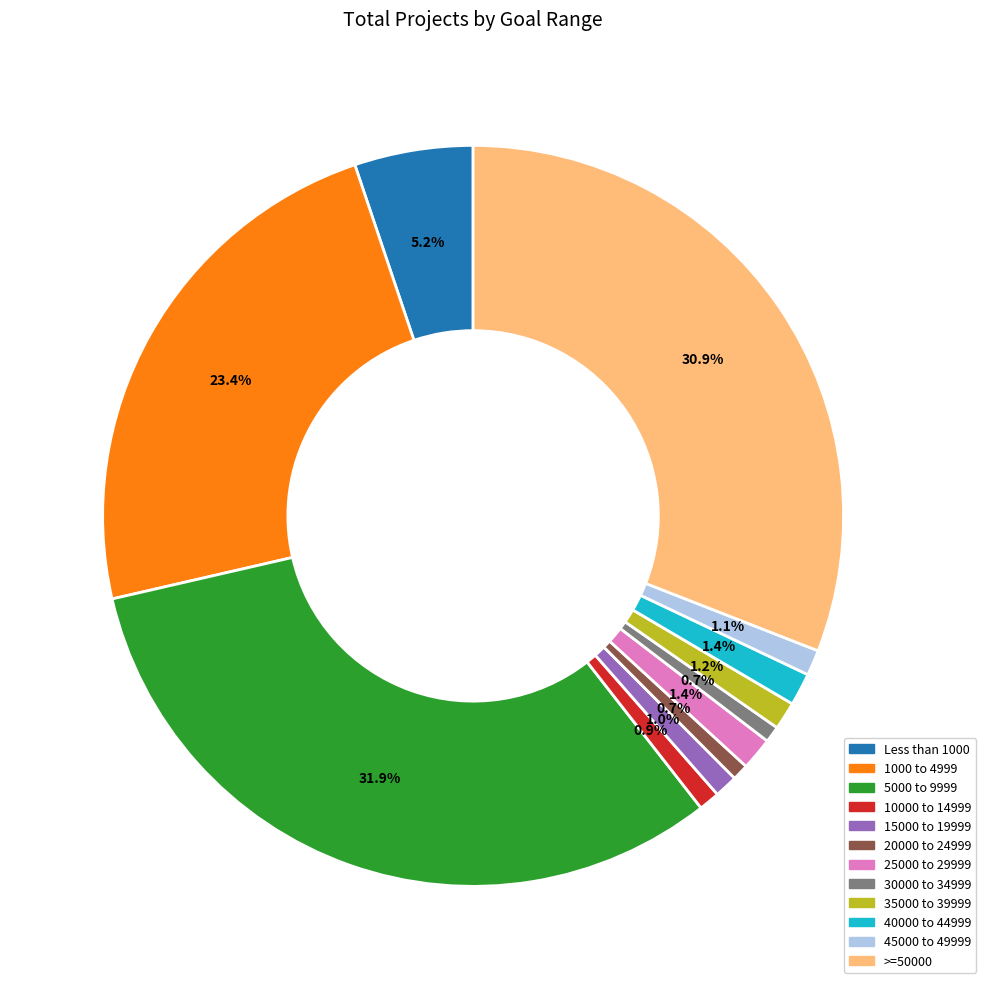

How many segments does this pie chart have?

12